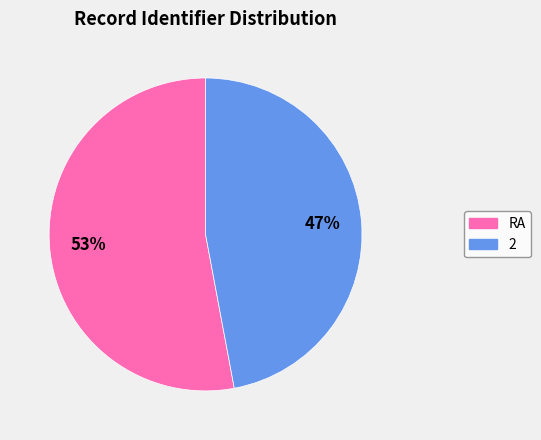

Is it true that RA is 60% of the pie?

False